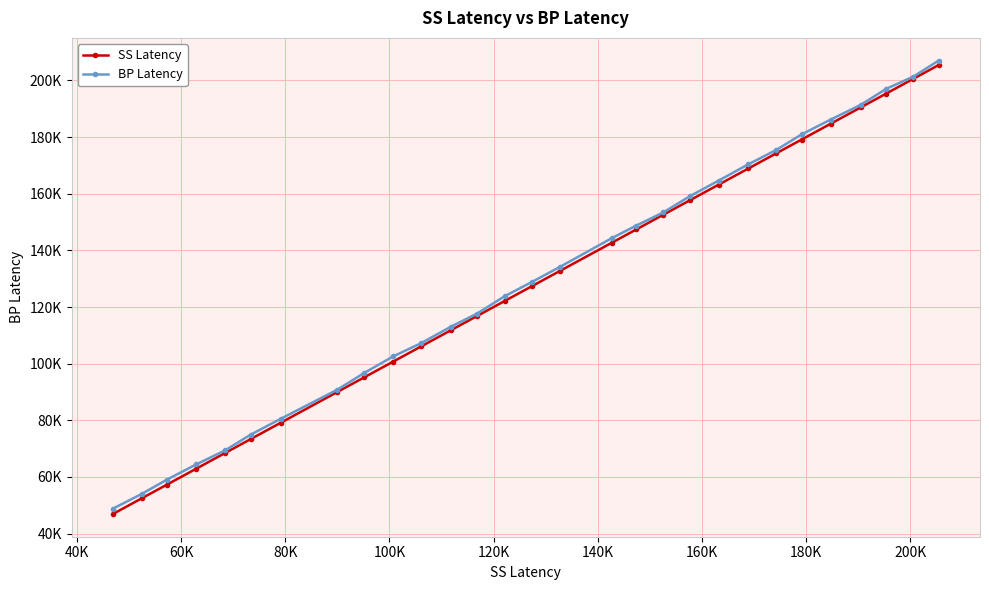

What is the average value of the SS Latency series?

127795